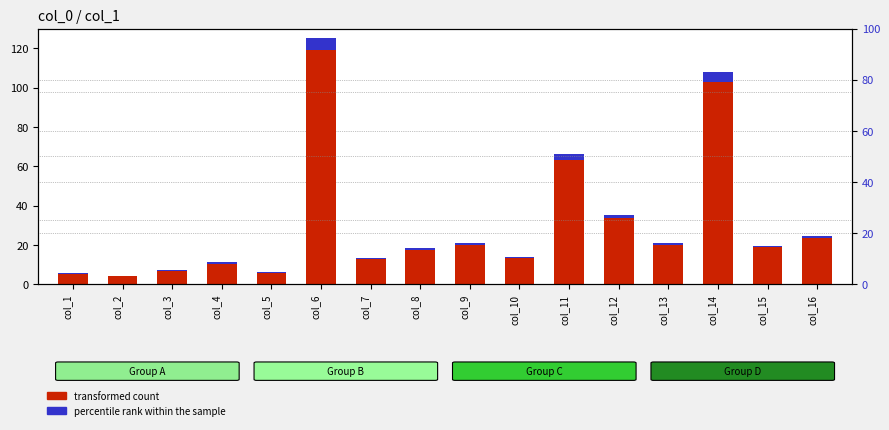

What is the difference between the transformed count values at col_8 and col_13?

2.4